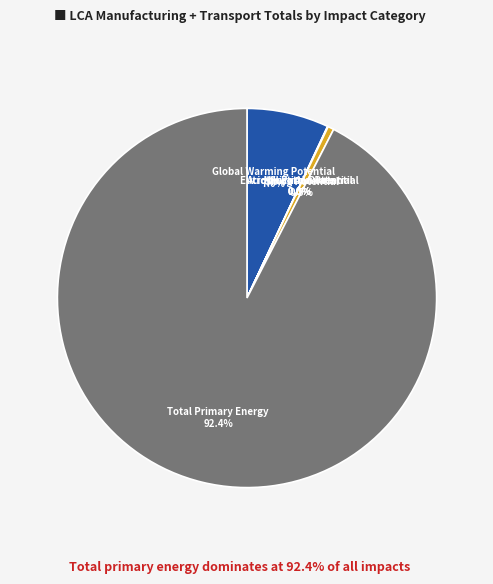

Is there any slice that represents more than half of the pie?

Yes